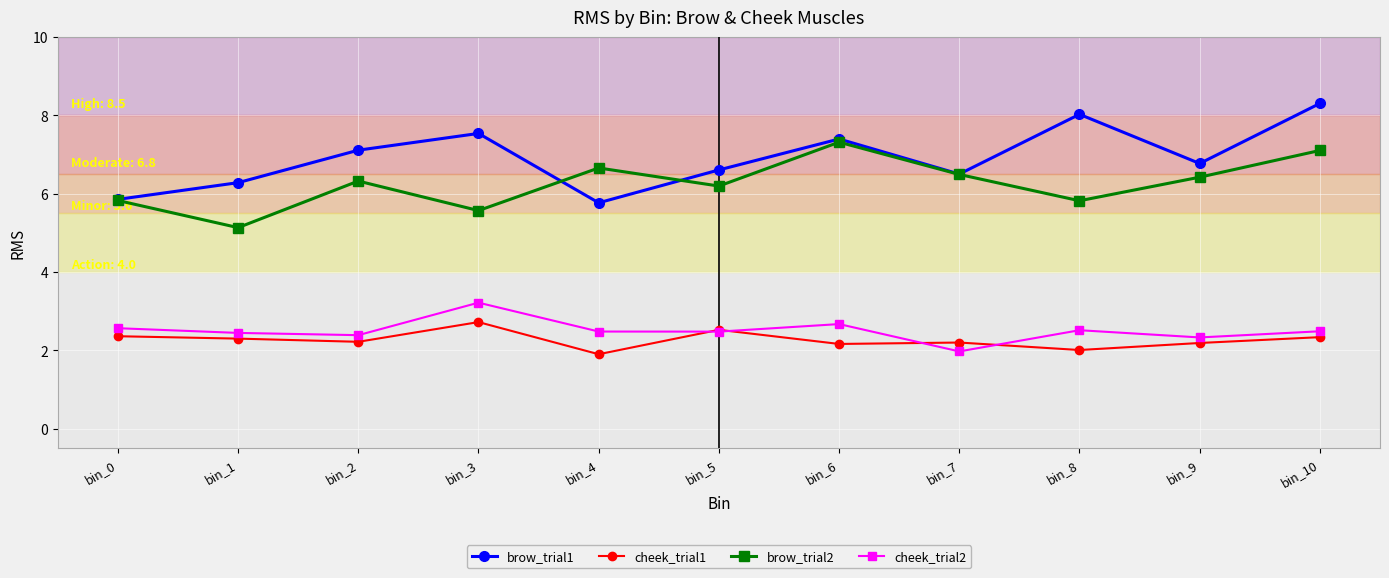

In cheek_trial2, how many points are lower than both neighbors (excluding endpoints)?

4